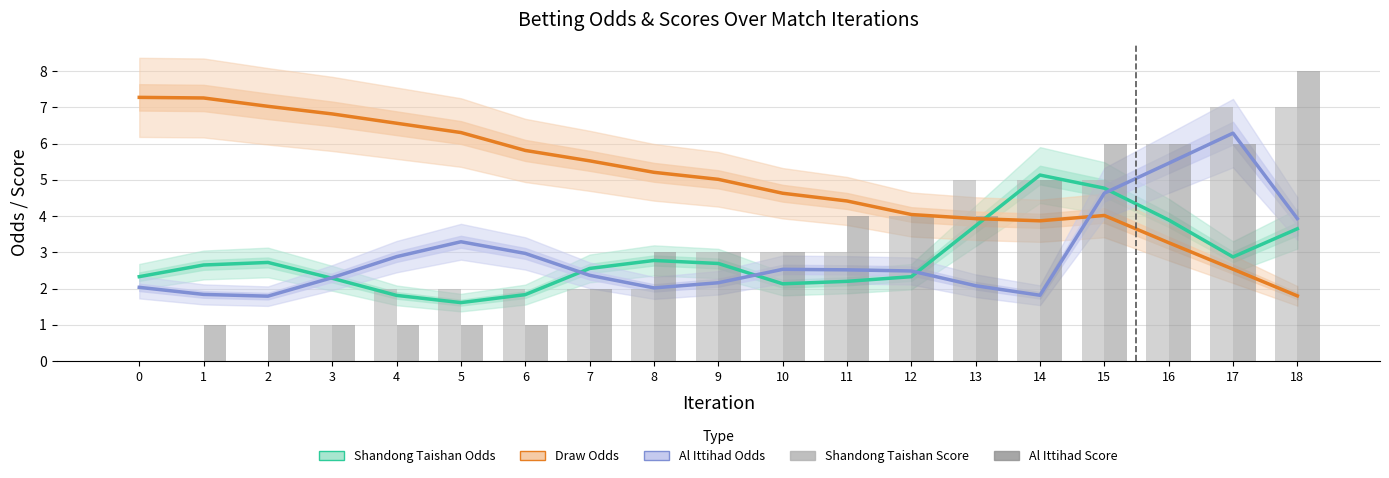

Are the bars grouped side by side (vs. stacked)?

Yes